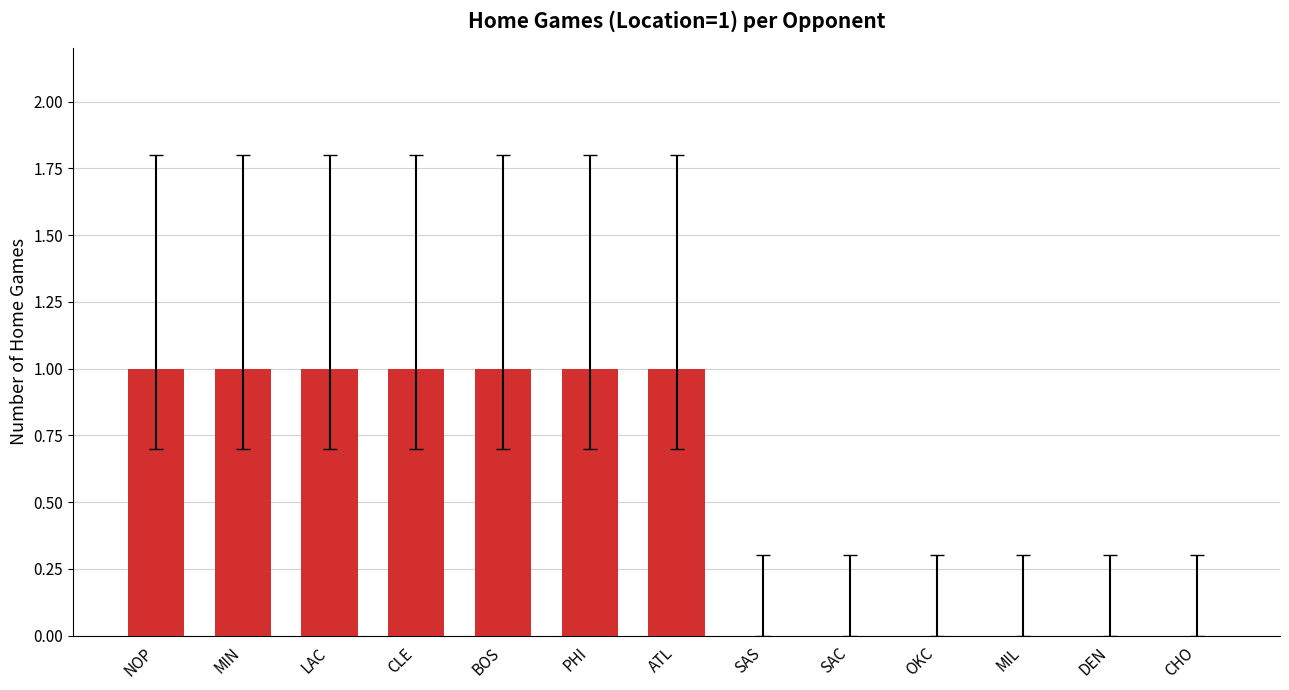

Reading left to right, list all the values displayed in this chart.

1	1	1	1	1	1	1	0	0	0	0	0	0